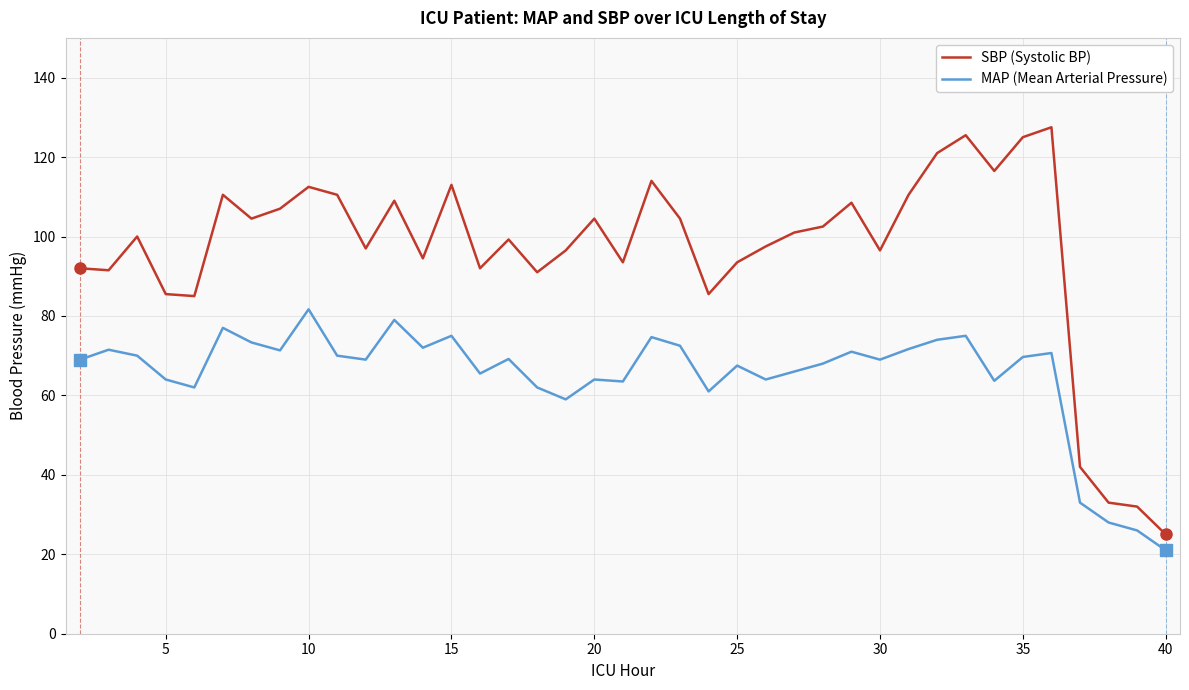

True or false: SBP (Systolic BP) has more than 1 points higher than both neighbors.

True